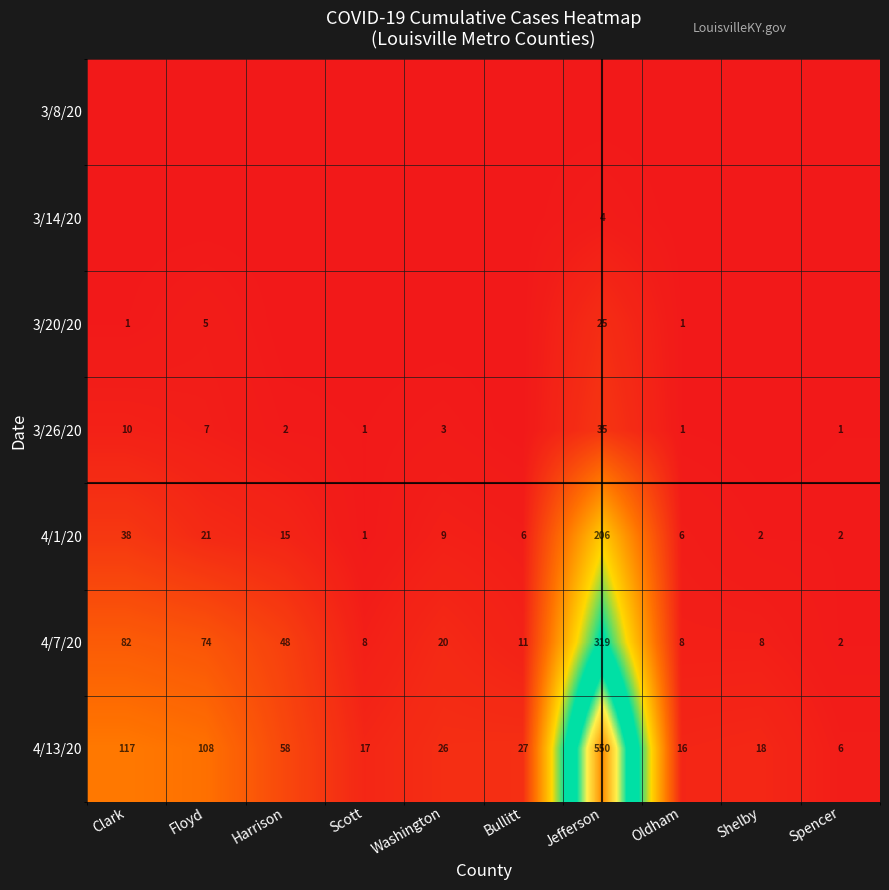

What is the sum of all 4/13/20 values?

943